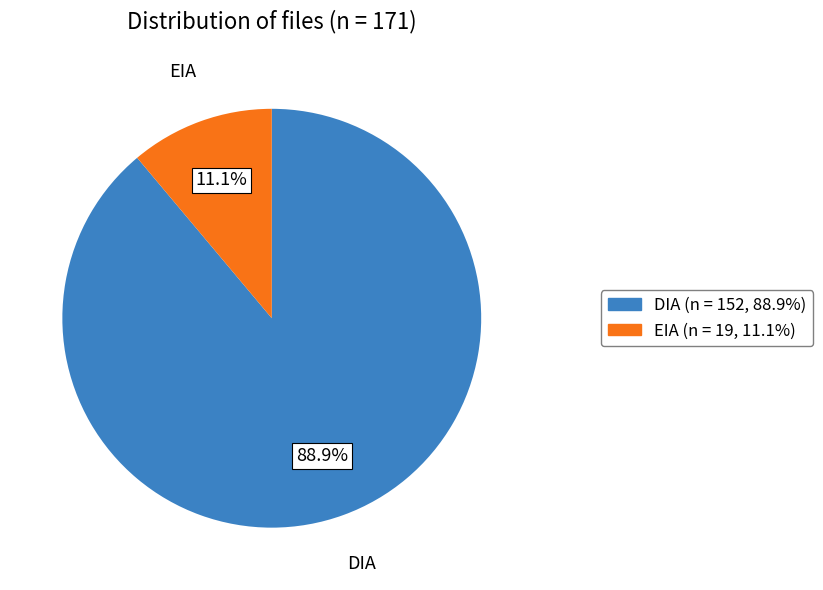

Approximately how many times larger is the value at DIA compared to EIA?

8.0